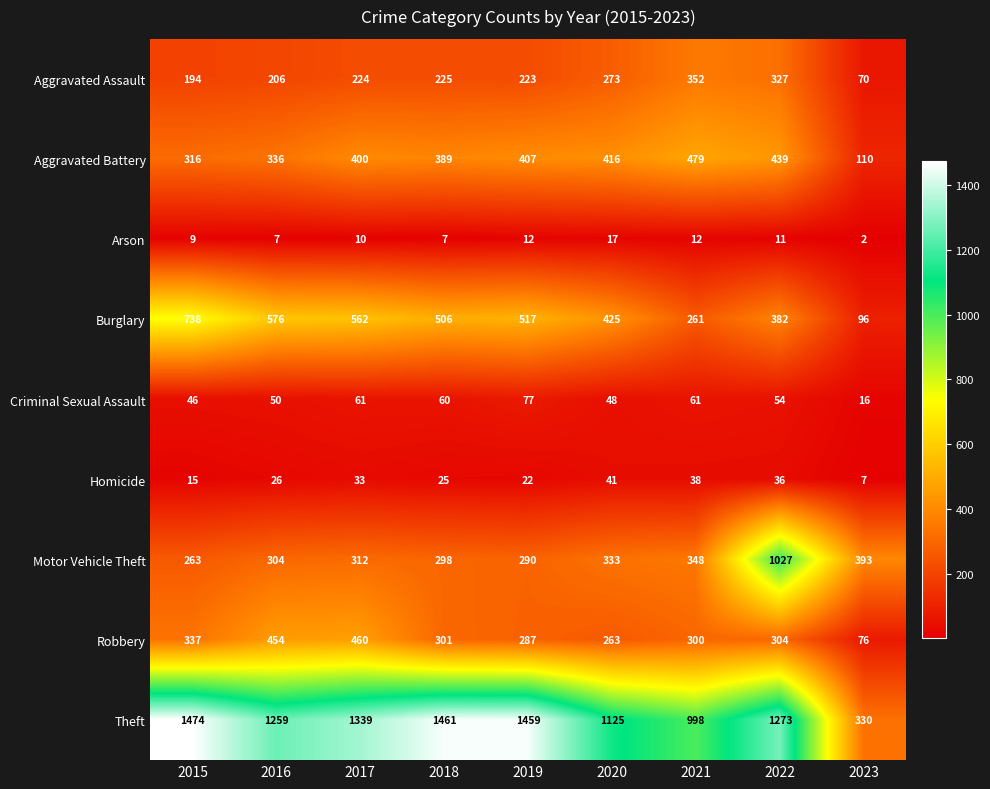

Where is Homicide nearest to the value 24?

2018